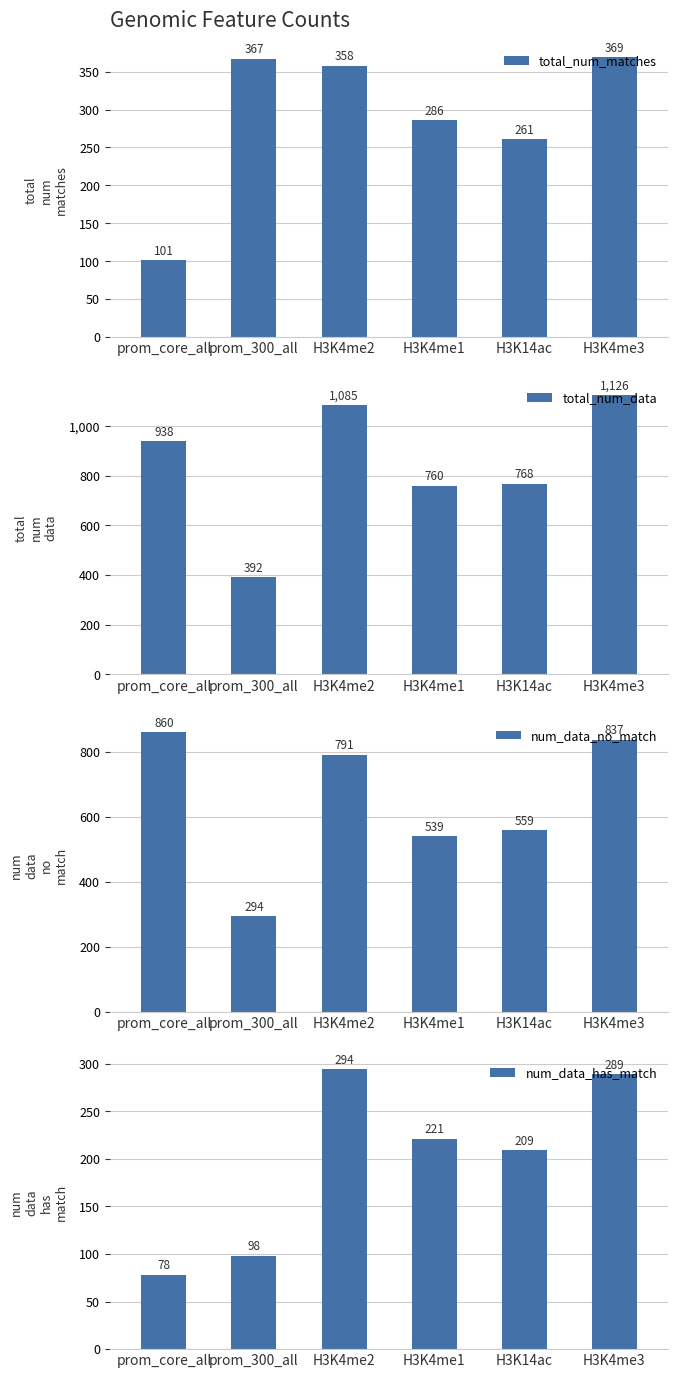

At which label is num_data_has_match closest to 186?

H3K14ac